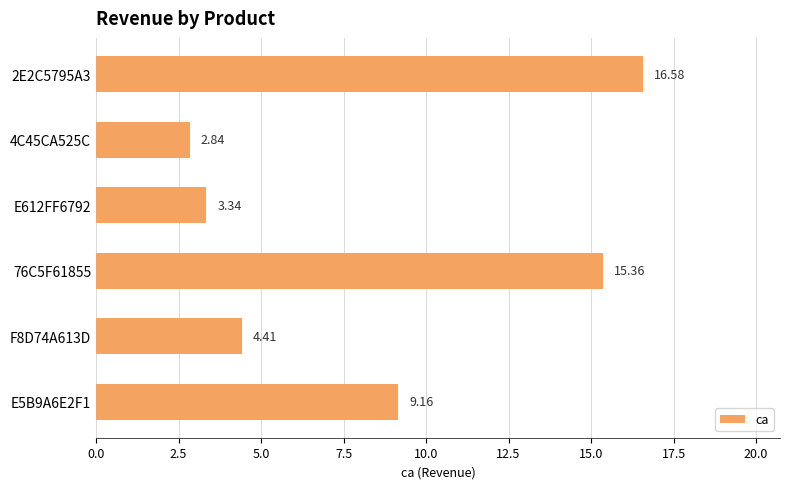

Which label corresponds to the largest value in the chart?

2E2C5795A3